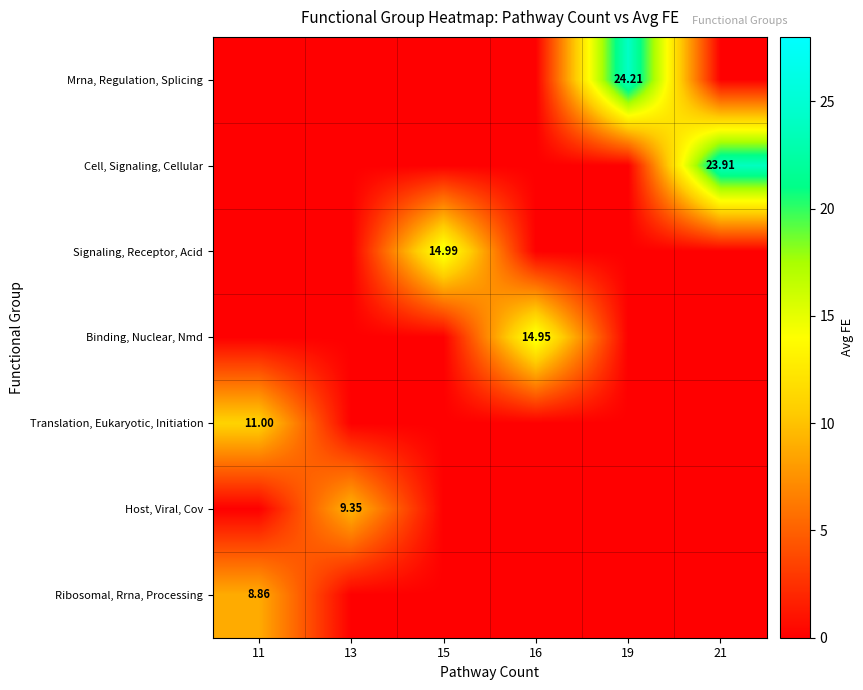

Reading left to right, what are all the values shown in this chart?

row_0: 0.0	0.0	0.0	0.0	24.2	0.0
row_1: 0.0	0.0	0.0	0.0	0.0	23.9
row_2: 0.0	0.0	15.0	0.0	0.0	0.0
row_3: 0.0	0.0	0.0	14.9	0.0	0.0
row_4: 11.0	0.0	0.0	0.0	0.0	0.0
row_5: 0.0	9.3	0.0	0.0	0.0	0.0
row_6: 8.9	0.0	0.0	0.0	0.0	0.0